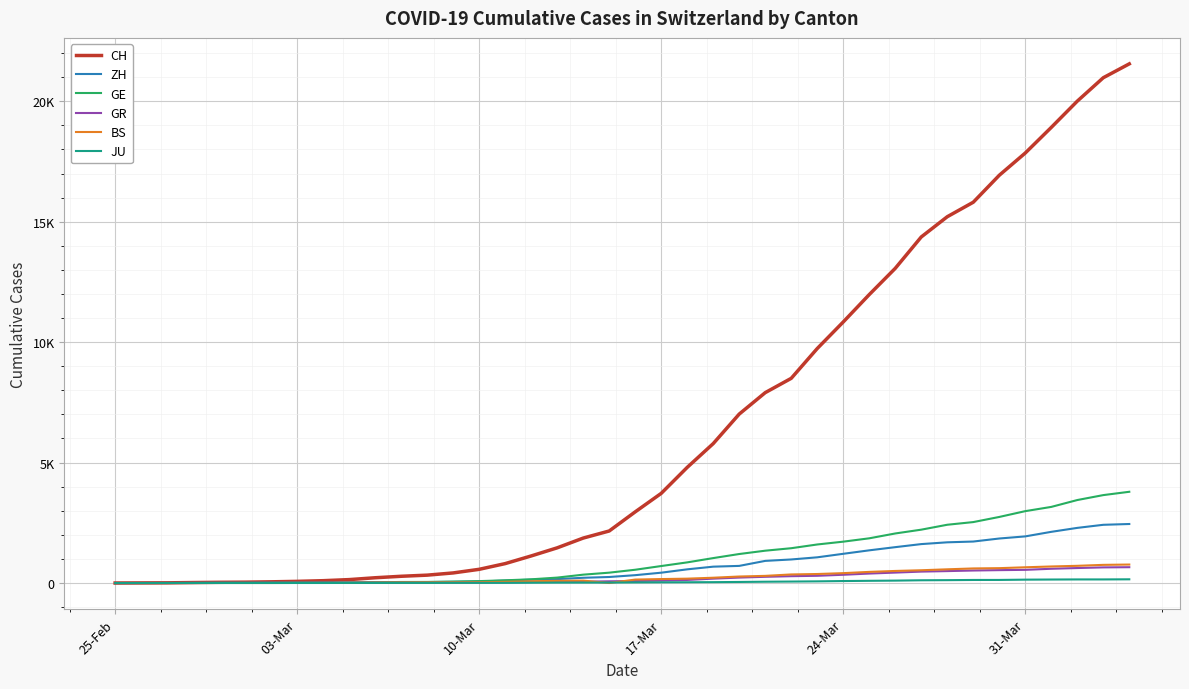

What are all the series names shown in the legend?

CH, ZH, GE, GR, BS, JU